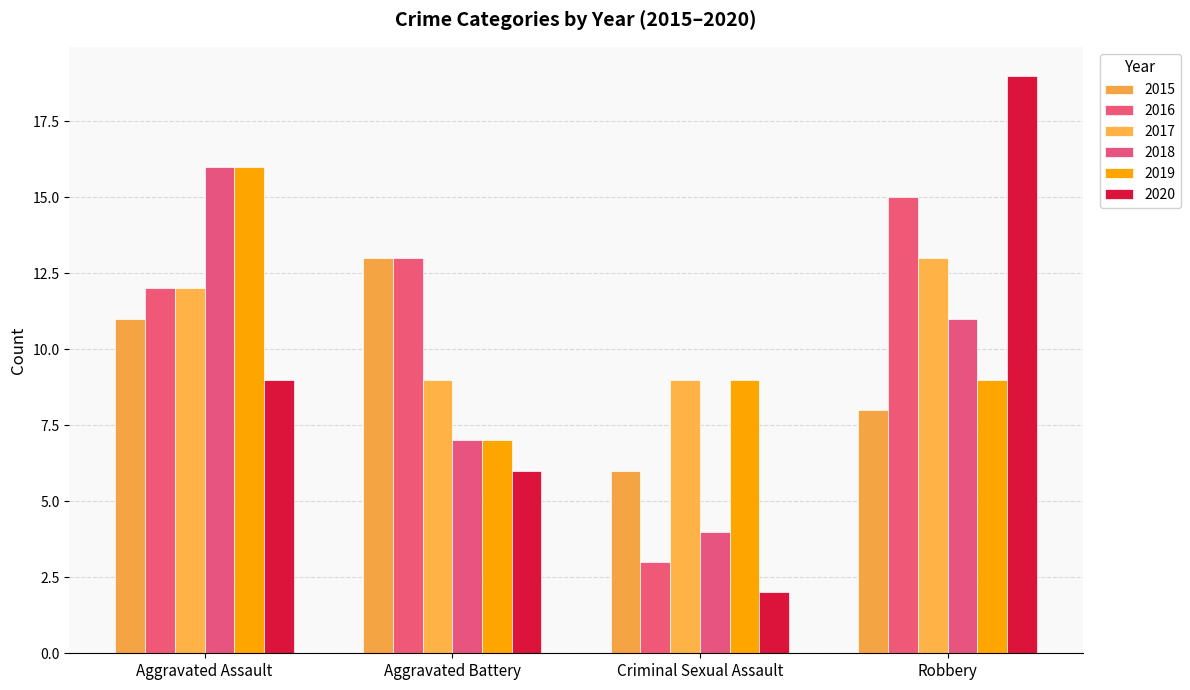

How many values in the 2015 series are below 11?

2